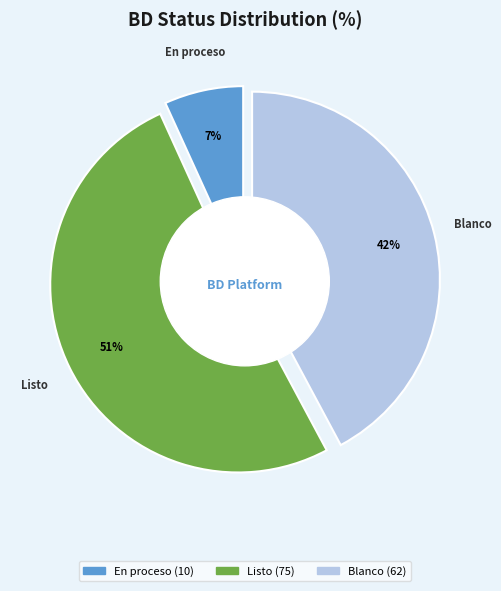

True or false: En pausa accounts for 0% of the total.

True